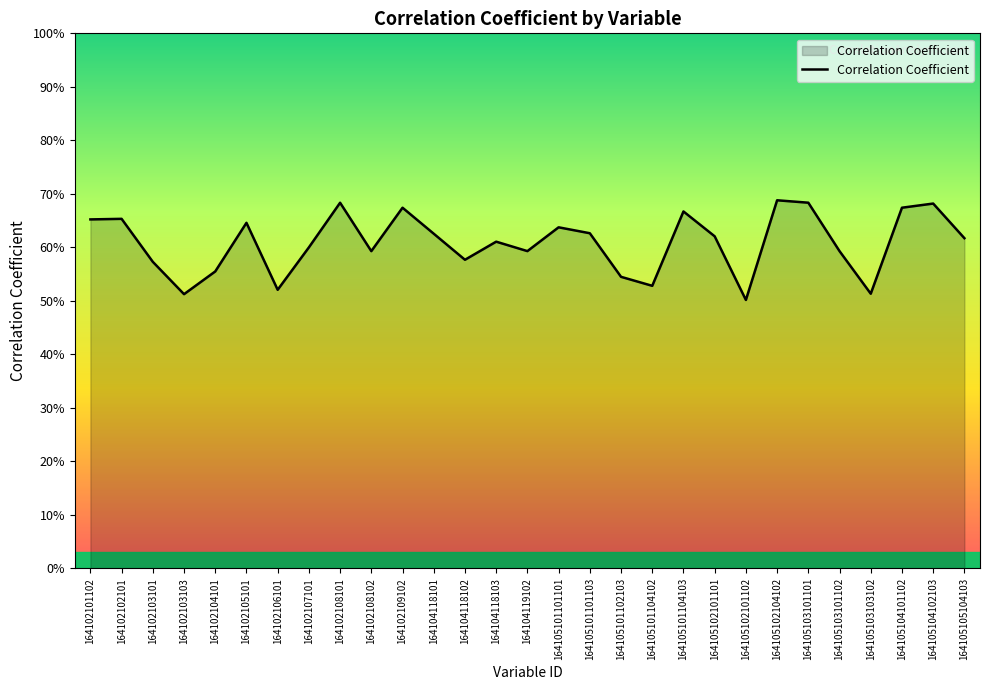

What is the value of the 20th point from the left?

0.7